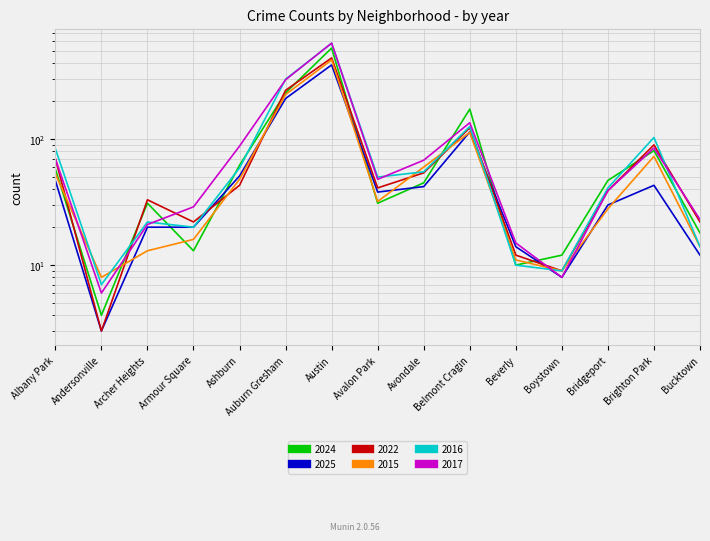

In 2022, how many points are lower than both neighbors (excluding endpoints)?

4